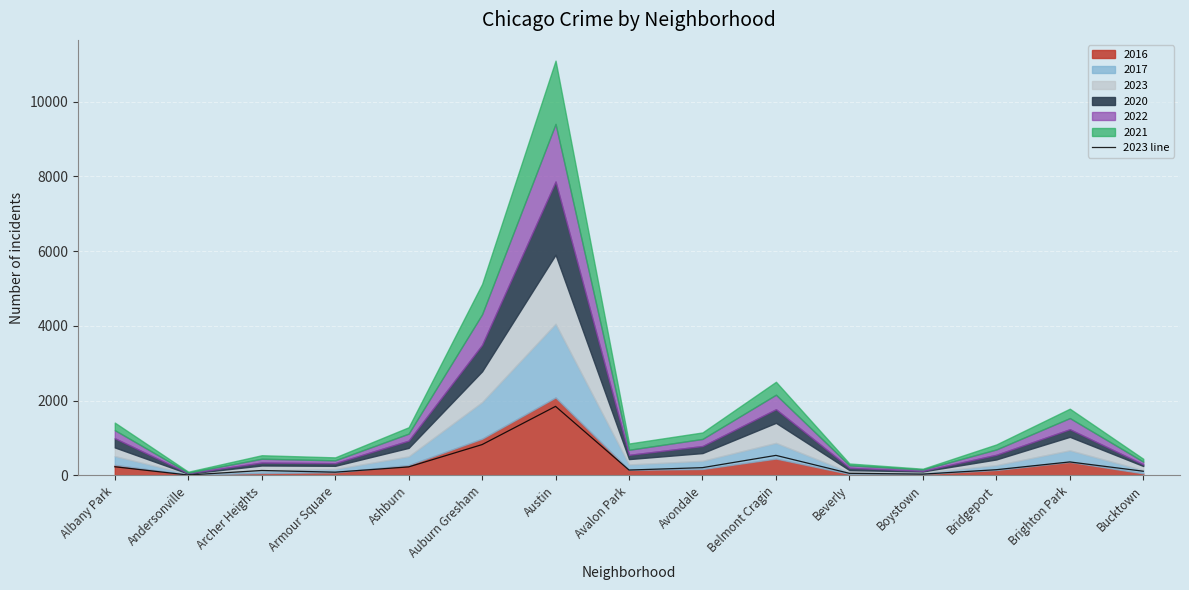

List the labels in order of value, smallest first.

Andersonville, Boystown, Beverly, Armour Square, Bucktown, Archer Heights, Avalon Park, Bridgeport, Avondale, Ashburn, Albany Park, Brighton Park, Belmont Cragin, Auburn Gresham, Austin